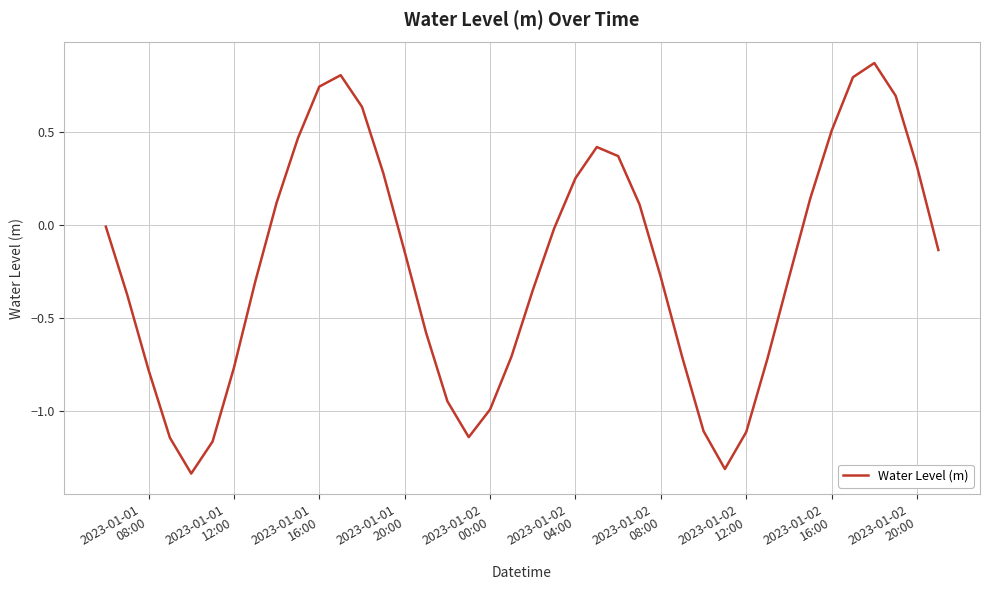

What is the difference between the maximum and minimum values?

2.2